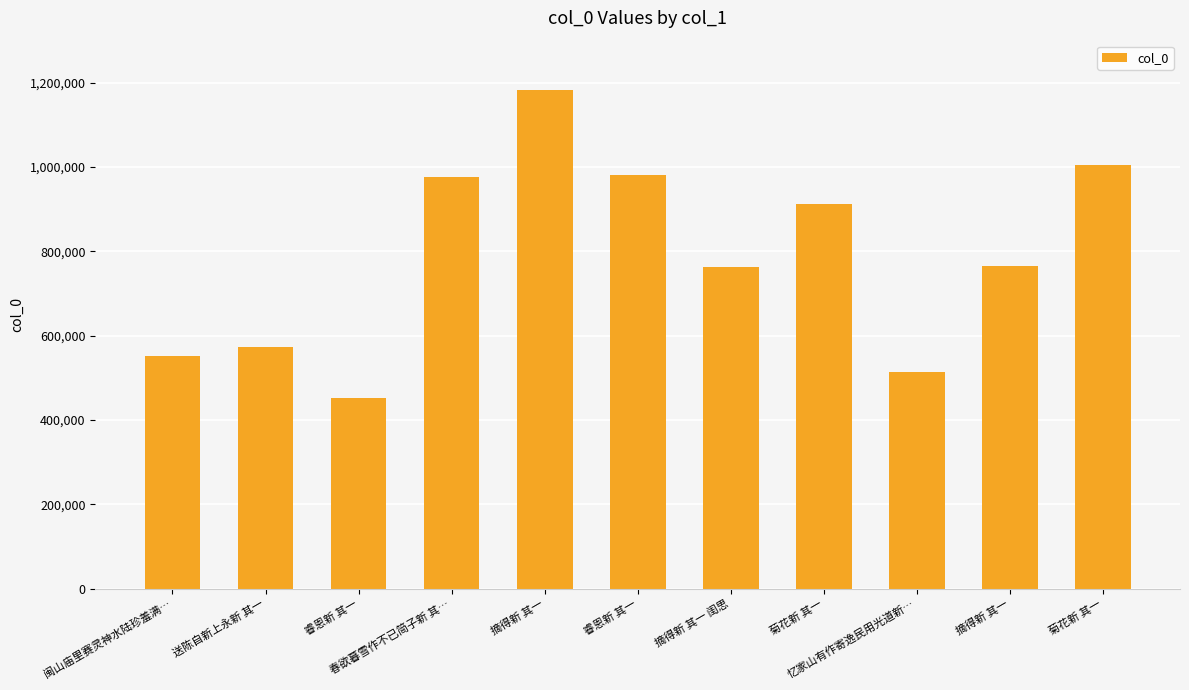

What is the smallest value displayed?

451267